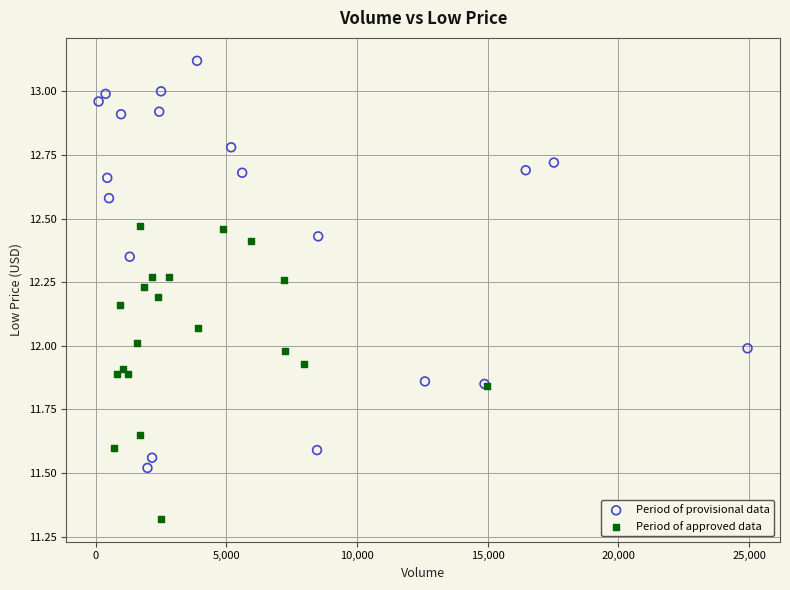

Which series contains the lowest Y value?

Period of approved data